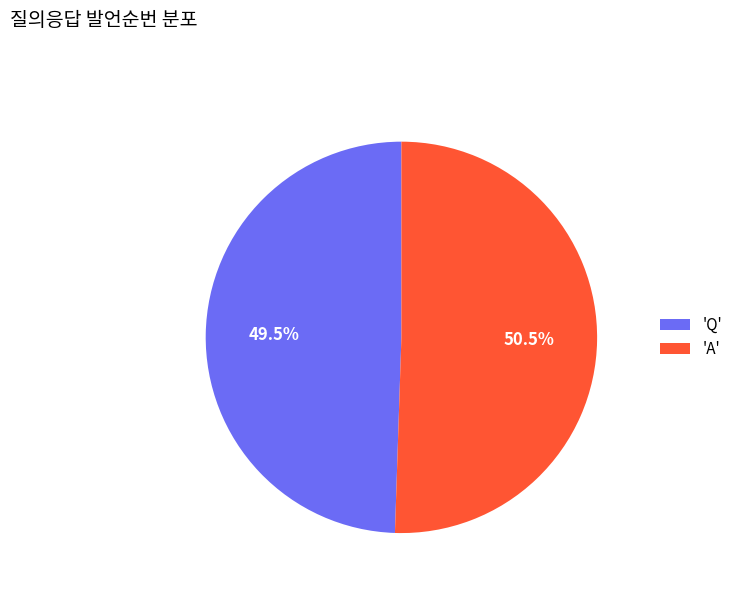

What is the smallest slice in the pie chart?

'Q'